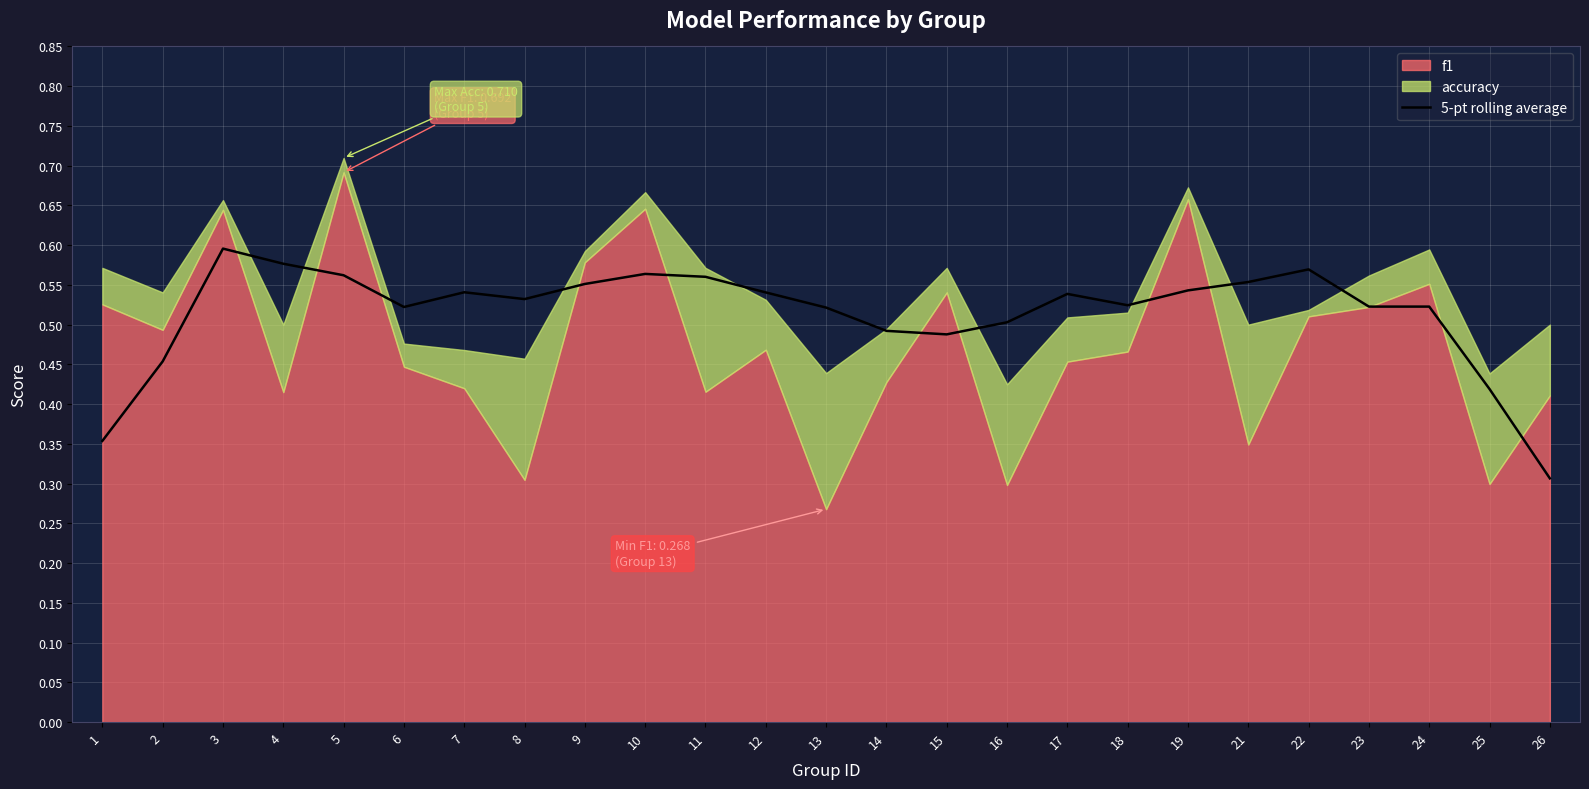

How many values are between 0 and 1?

25